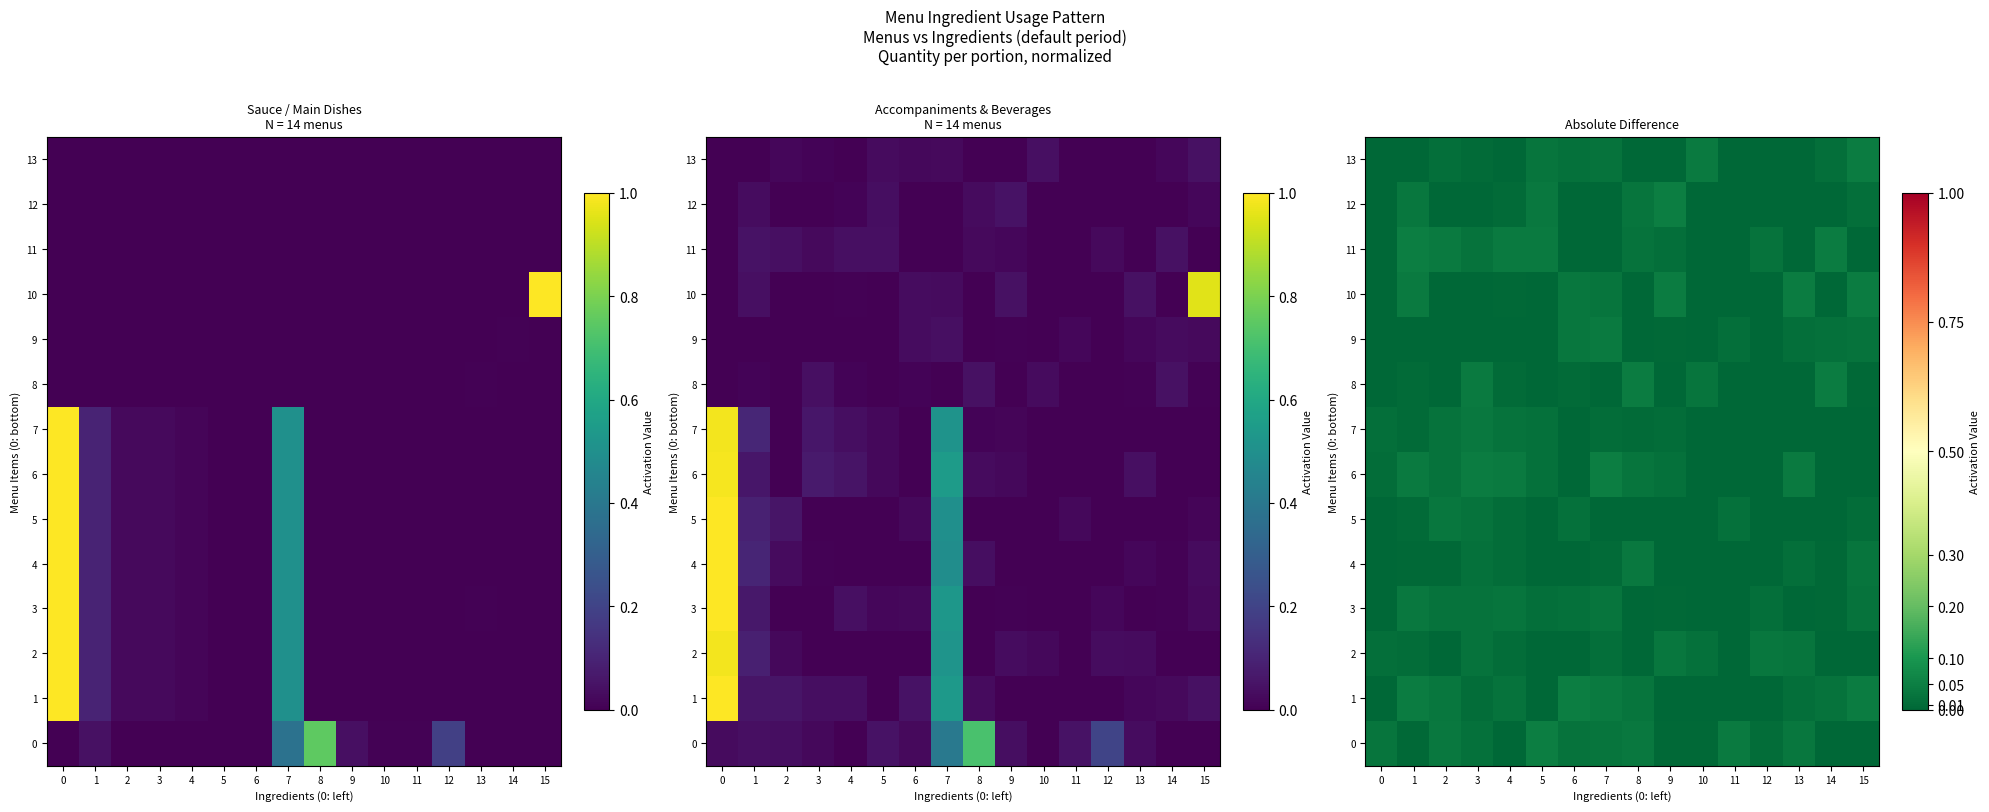

Is it true that 6 equals 0.0 at 1?

True